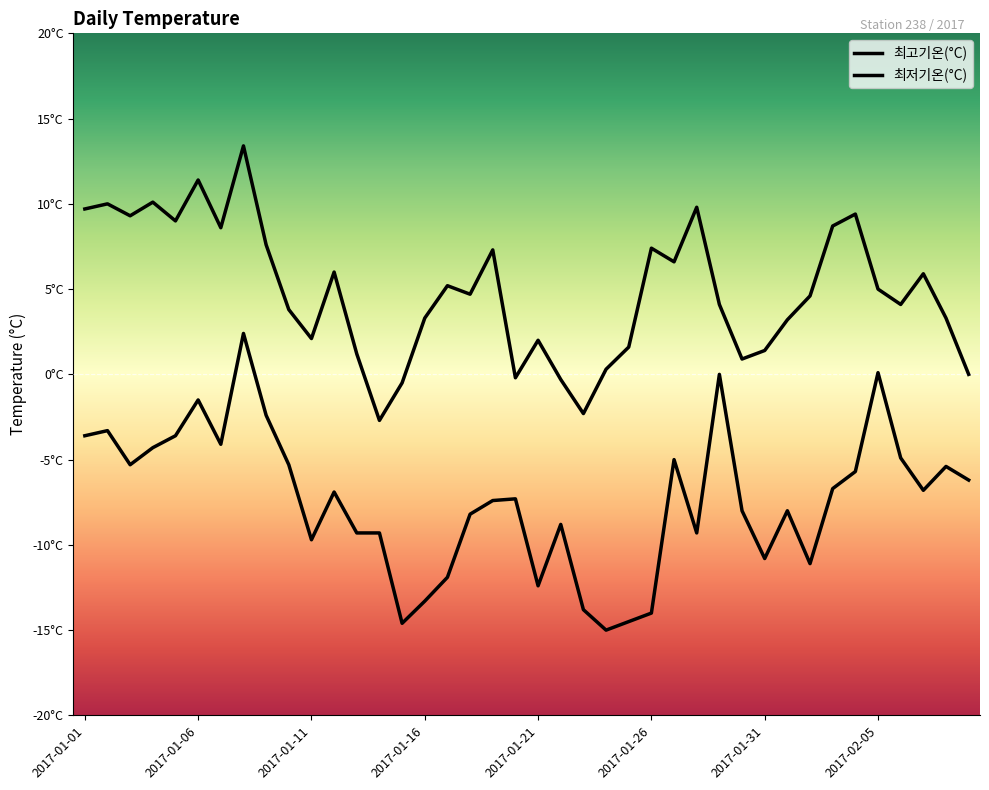

Does the chart have visible grid lines?

No